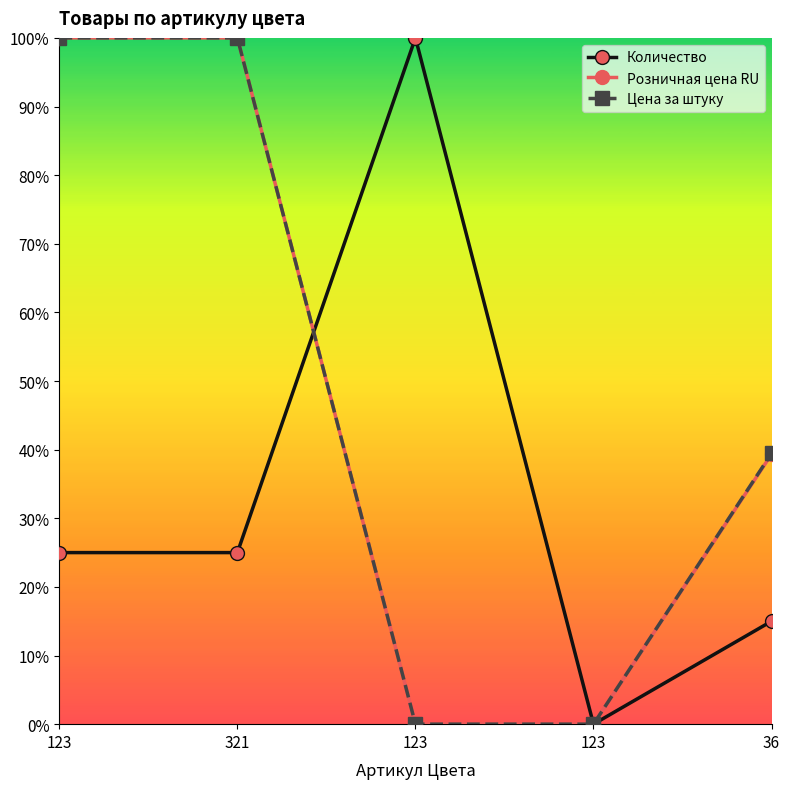

Which has a higher value, 36 or 123?

123